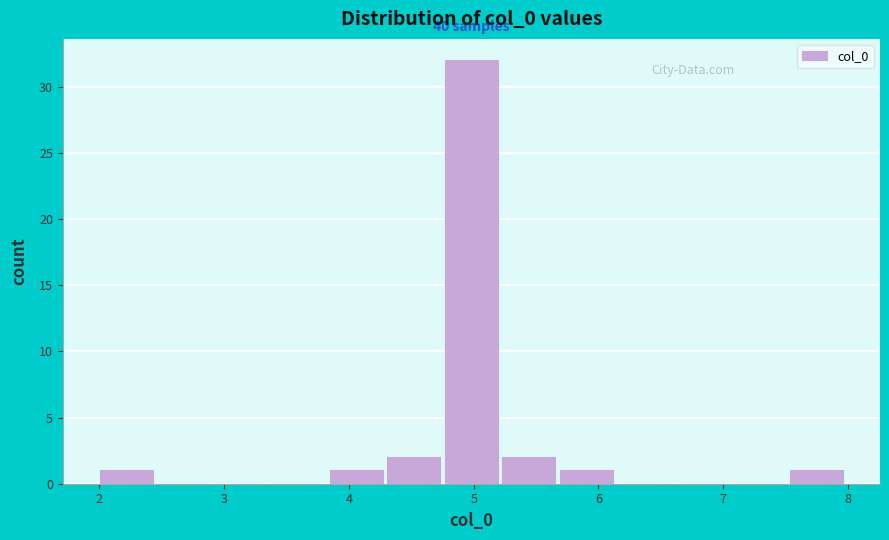

Which range on the x-axis has the tallest bar?

4.8 to 5.2